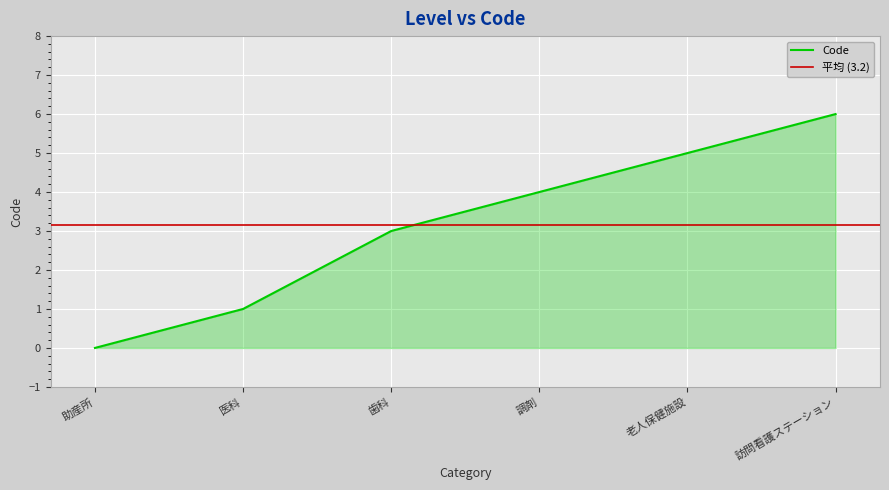

How many data points are less than 4?

3